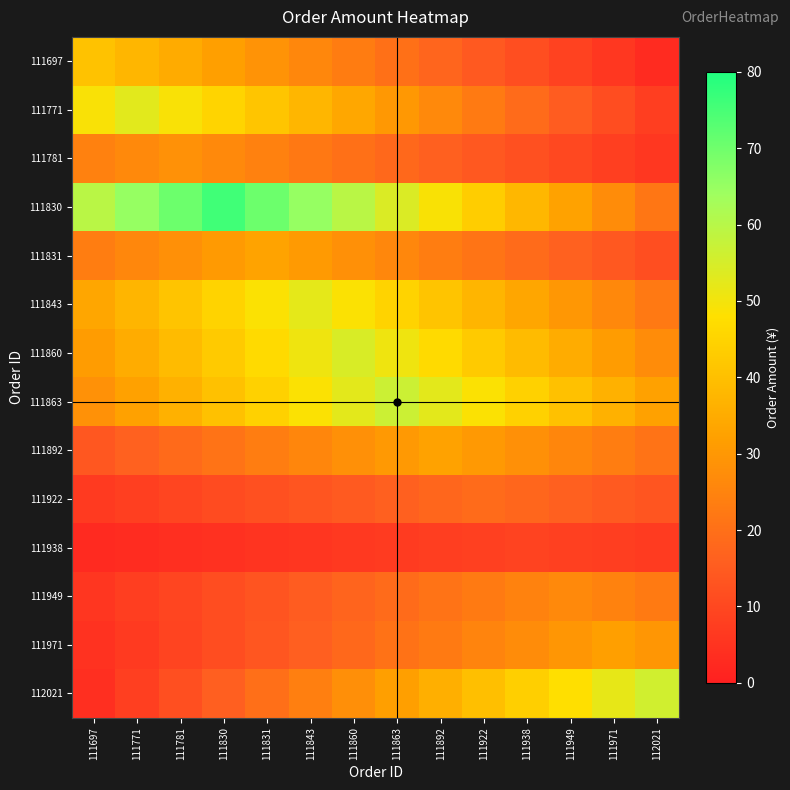

Reading left to right, list all the values displayed in this chart.

row_0: 111697=40.5	111771=37.6	111781=34.7	111830=31.8	111831=28.9	111843=26.0	111860=23.1	111863=20.2	111892=17.4	111922=14.5	111938=11.6	111949=8.7	111971=5.8	112021=2.9
row_1: 111697=49.0	111771=52.8	111781=49.0	111830=45.3	111831=41.5	111843=37.7	111860=33.9	111863=30.2	111892=26.4	111922=22.6	111938=18.9	111949=15.1	111971=11.3	112021=7.5
row_2: 111697=24.3	111771=26.3	111781=28.4	111830=26.3	111831=24.3	111843=22.3	111860=20.3	111863=18.2	111892=16.2	111922=14.2	111938=12.2	111949=10.1	111971=8.1	112021=6.1
row_3: 111697=59.6	111771=65.0	111781=70.4	111830=75.8	111831=70.4	111843=65.0	111860=59.6	111863=54.2	111892=48.8	111922=43.3	111938=37.9	111949=32.5	111971=27.1	112021=21.7
row_4: 111697=23.5	111771=25.8	111781=28.2	111830=30.6	111831=32.9	111843=30.6	111860=28.2	111863=25.8	111892=23.5	111922=21.1	111938=18.8	111949=16.4	111971=14.1	112021=11.7
row_5: 111697=33.6	111771=37.4	111781=41.1	111830=44.8	111831=48.6	111843=52.3	111860=48.6	111863=44.8	111892=41.1	111922=37.4	111938=33.6	111949=29.9	111971=26.2	112021=22.4
row_6: 111697=31.1	111771=35.0	111781=38.9	111830=42.8	111831=46.7	111843=50.6	111860=54.5	111863=50.6	111892=46.7	111922=42.8	111938=38.9	111949=35.0	111971=31.1	112021=27.2
row_7: 111697=28.3	111771=32.3	111781=36.4	111830=40.4	111831=44.5	111843=48.5	111860=52.5	111863=56.6	111892=52.5	111922=48.5	111938=44.5	111949=40.4	111971=36.4	112021=32.3
row_8: 111697=14.1	111771=16.4	111781=18.7	111830=21.1	111831=23.4	111843=25.8	111860=28.1	111863=30.4	111892=32.8	111922=30.4	111938=28.1	111949=25.8	111971=23.4	112021=21.1
row_9: 111697=6.7	111771=8.1	111781=9.4	111830=10.8	111831=12.1	111843=13.5	111860=14.8	111863=16.2	111892=17.5	111922=18.9	111938=17.5	111949=16.2	111971=14.8	112021=13.5
row_10: 111697=2.5	111771=3.2	111781=3.8	111830=4.4	111831=5.1	111843=5.7	111860=6.3	111863=7.0	111892=7.6	111922=8.2	111938=8.8	111949=8.2	111971=7.6	112021=7.0
row_11: 111697=5.7	111771=7.6	111781=9.5	111830=11.4	111831=13.3	111843=15.2	111860=17.1	111863=19.0	111892=20.9	111922=22.8	111938=24.7	111949=26.6	111971=24.7	112021=22.8
row_12: 111697=4.6	111771=6.8	111781=9.1	111830=11.4	111831=13.7	111843=15.9	111860=18.2	111863=20.5	111892=22.8	111922=25.0	111938=27.3	111949=29.6	111971=31.9	112021=29.6
row_13: 111697=4.0	111771=8.0	111781=12.0	111830=16.0	111831=20.0	111843=23.9	111860=27.9	111863=31.9	111892=35.9	111922=39.9	111938=43.9	111949=47.9	111971=51.9	112021=55.9